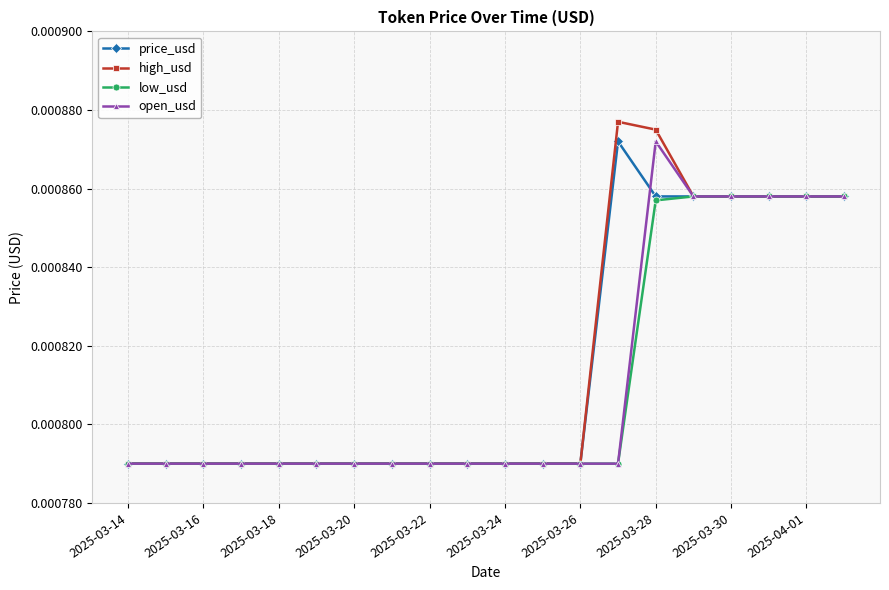

How many data points does each series have?

20